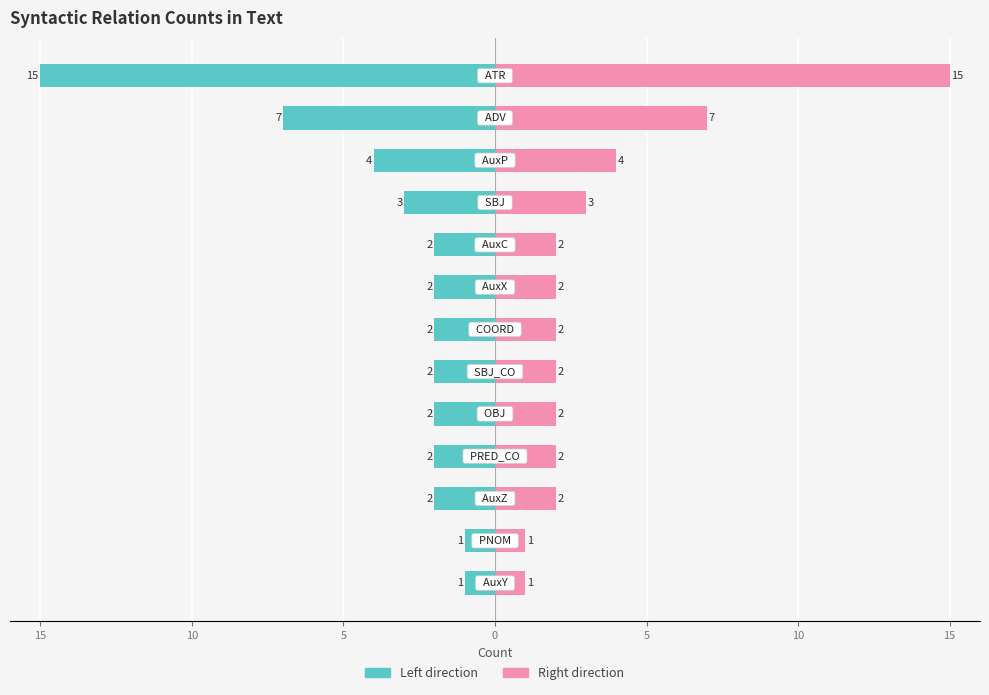

What is the approximate value of Dependency (left) at 5?

-2